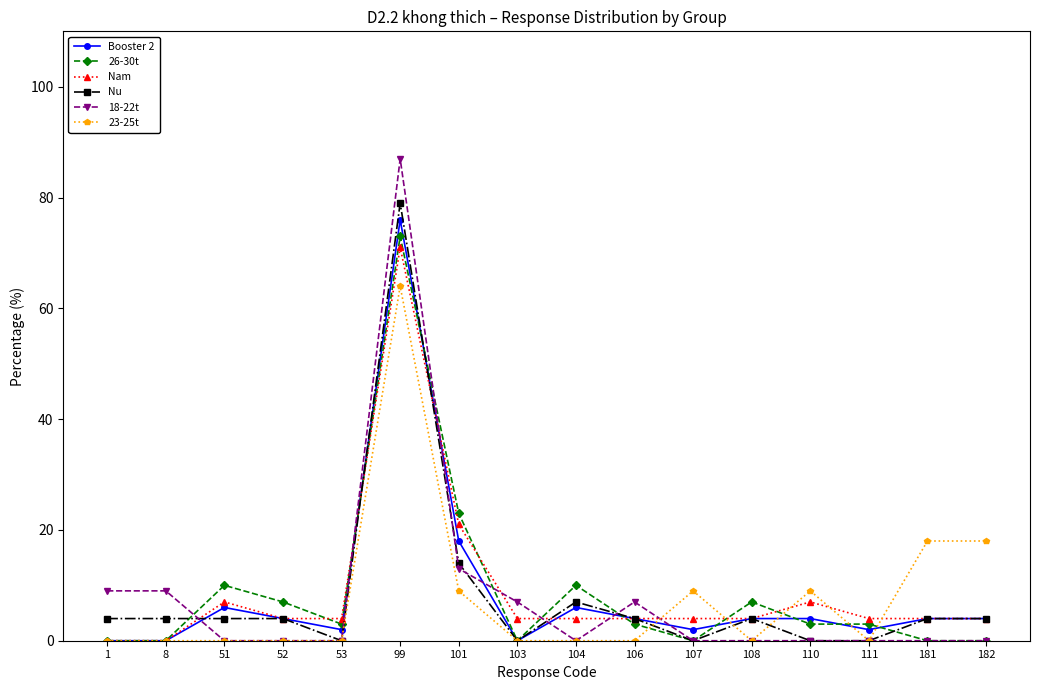

The value of Booster 2 at 103 is 38. True or false?

False